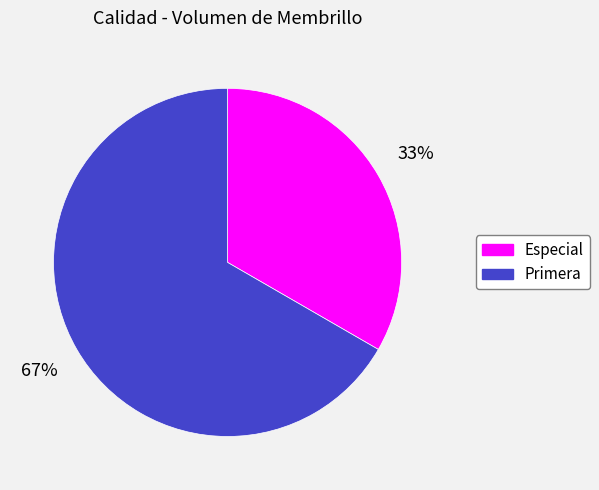

To the nearest percent, what is the combined percentage of Especial and Primera?

100%